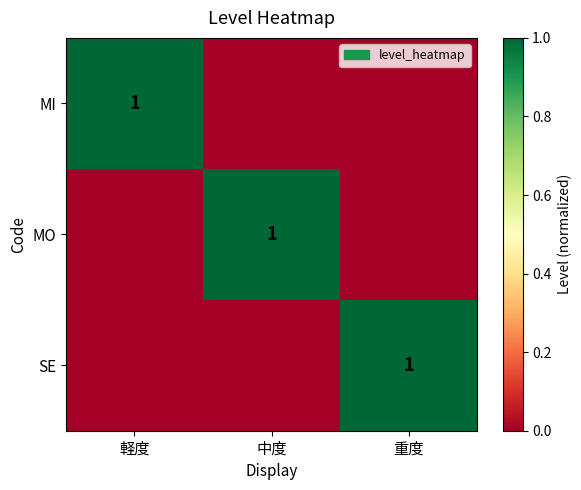

At how many categories does at least one series exceed 0?

3